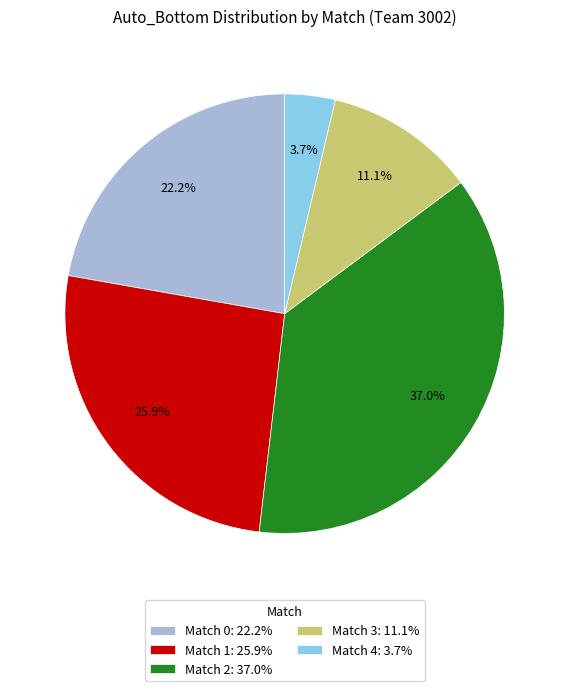

Approximately how many times larger is the value at Match 4 compared to Match 3?

0.3